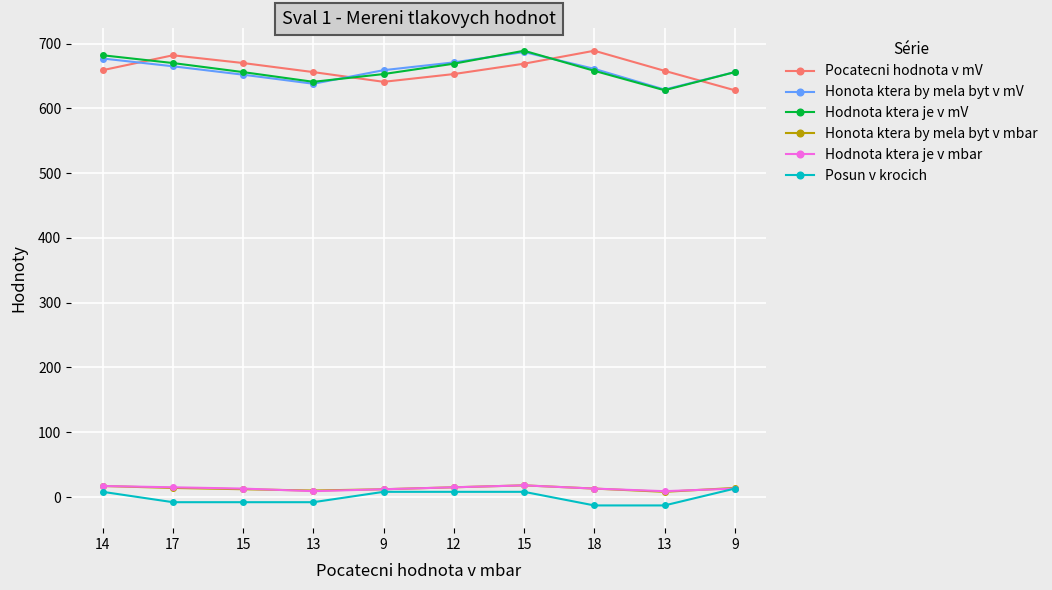

At which category is the sum across all series the highest?

15